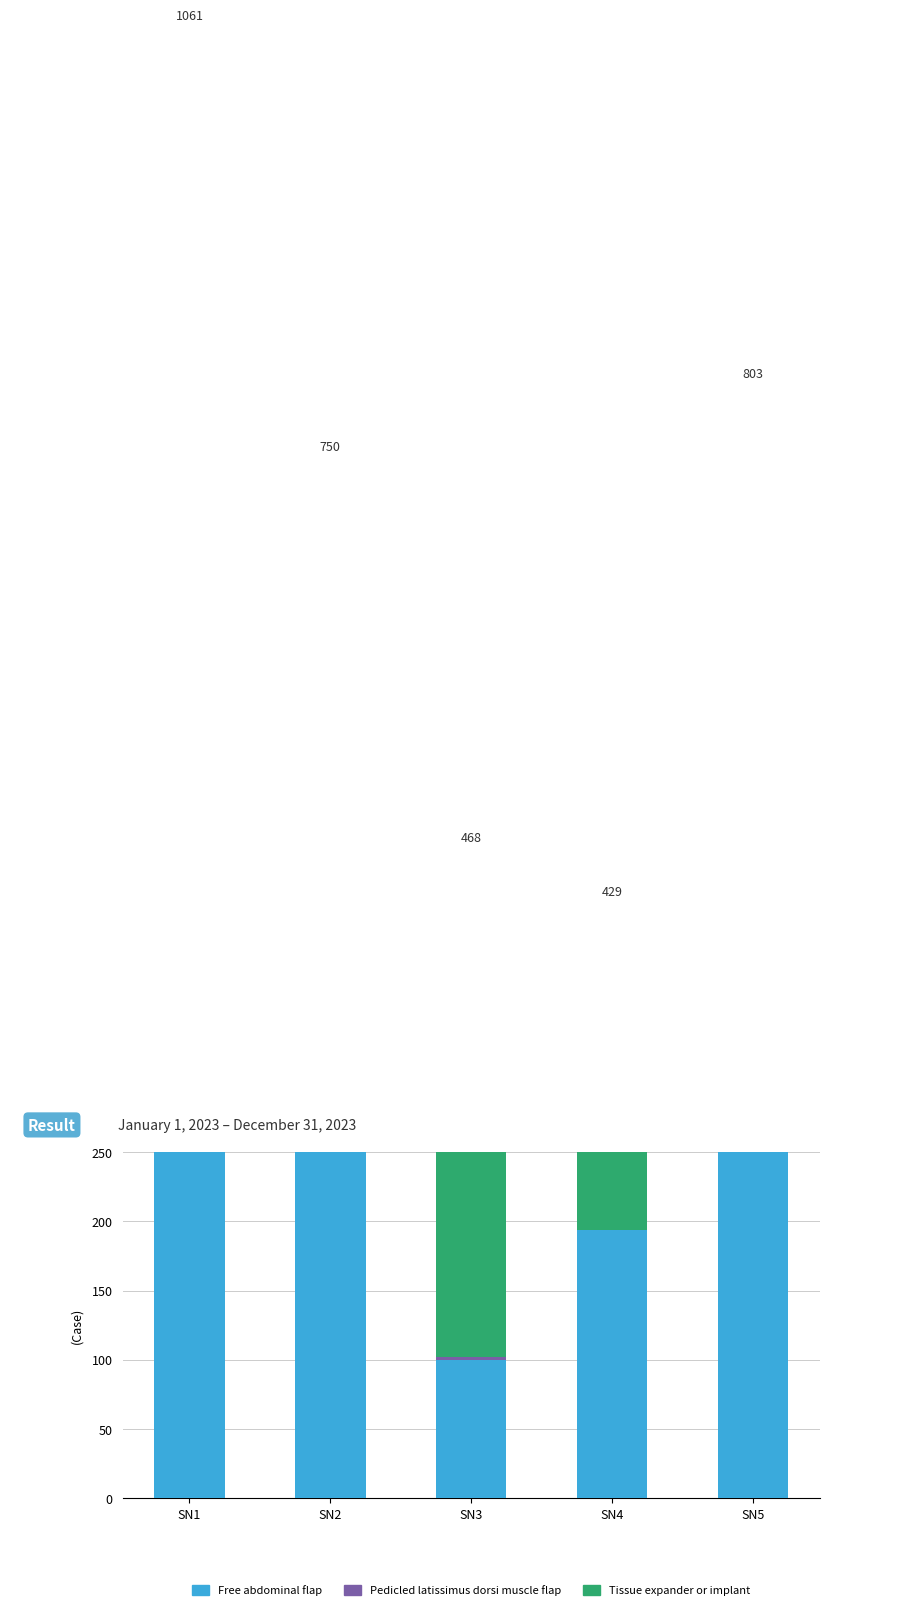

Is it true that Pedicled latissimus dorsi muscle flap equals 1 at SN5?

False